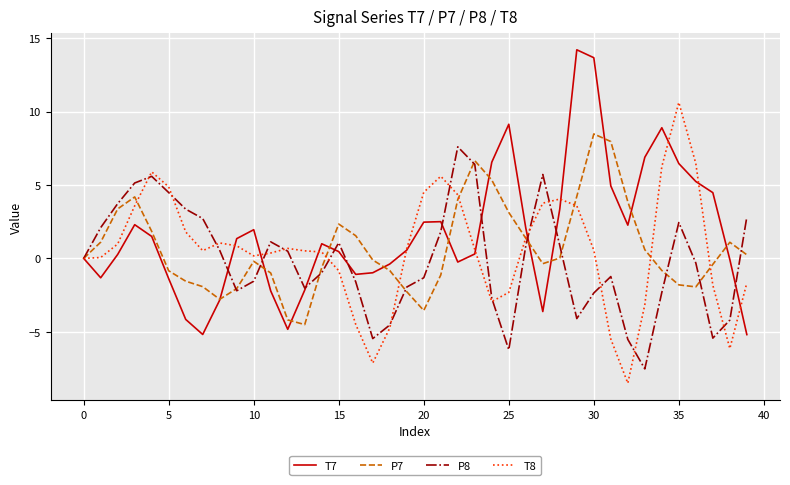

What is the highest value of the T7 series?

14.2